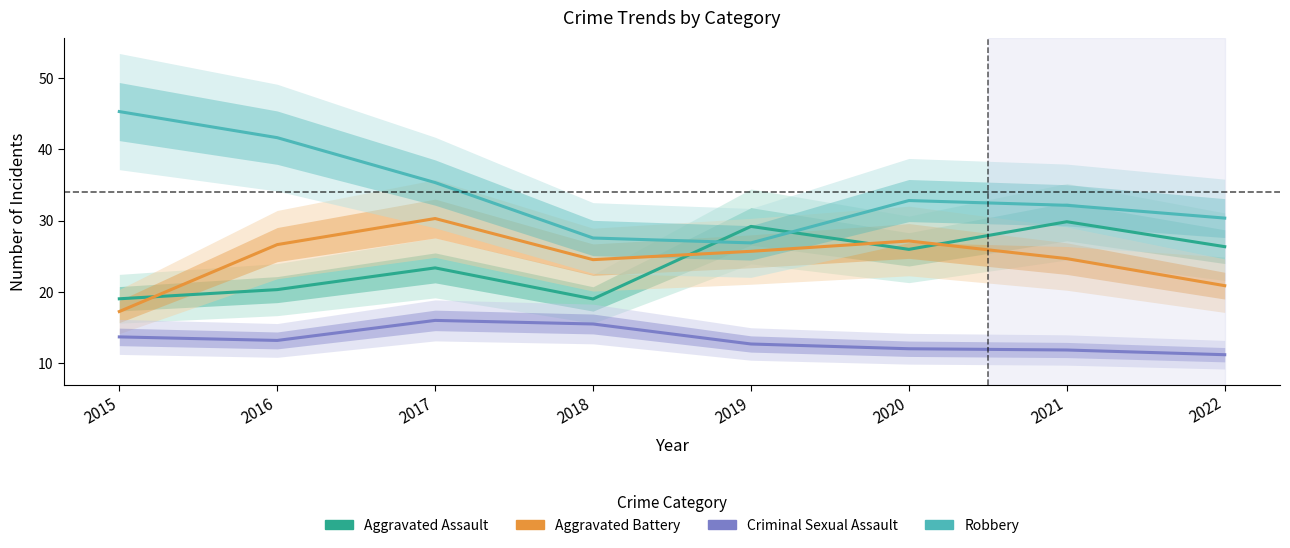

Rank the series by their maximum value, from highest to lowest.

Robbery, Aggravated Battery, Aggravated Assault, Criminal Sexual Assault